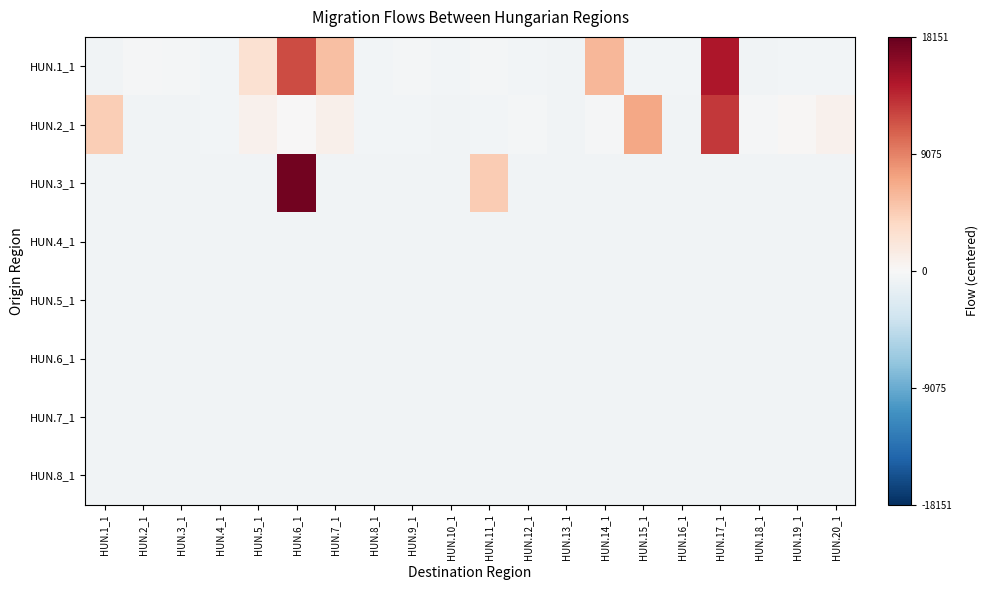

Which series has the largest total across all categories?

HUN.1_1